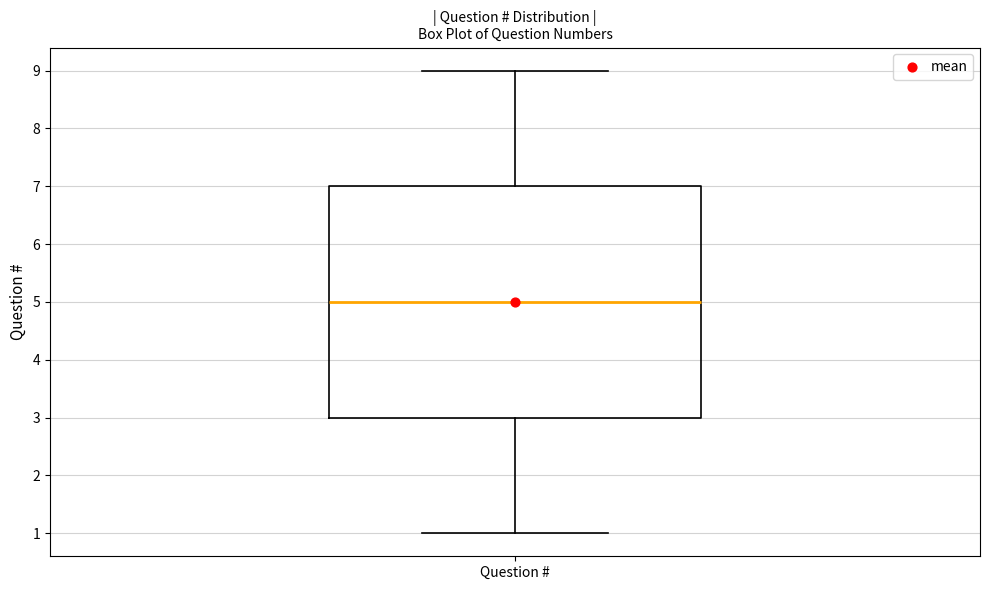

Read this box plot against the y-axis: the position of the median line, the range covered by the box, and the ends of both whiskers. The values are not printed on the chart, so give them approximately, as read against the axis.

median 5, box 3 to 7, whiskers 1 to 9